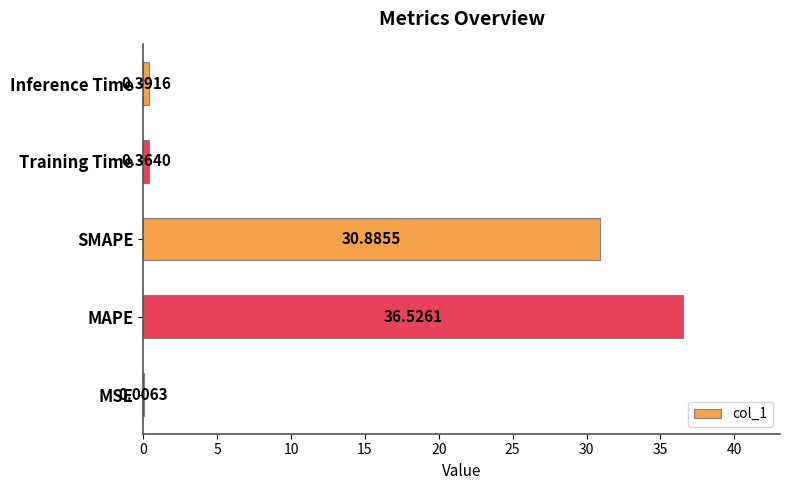

What is the sum of all values?

68.2